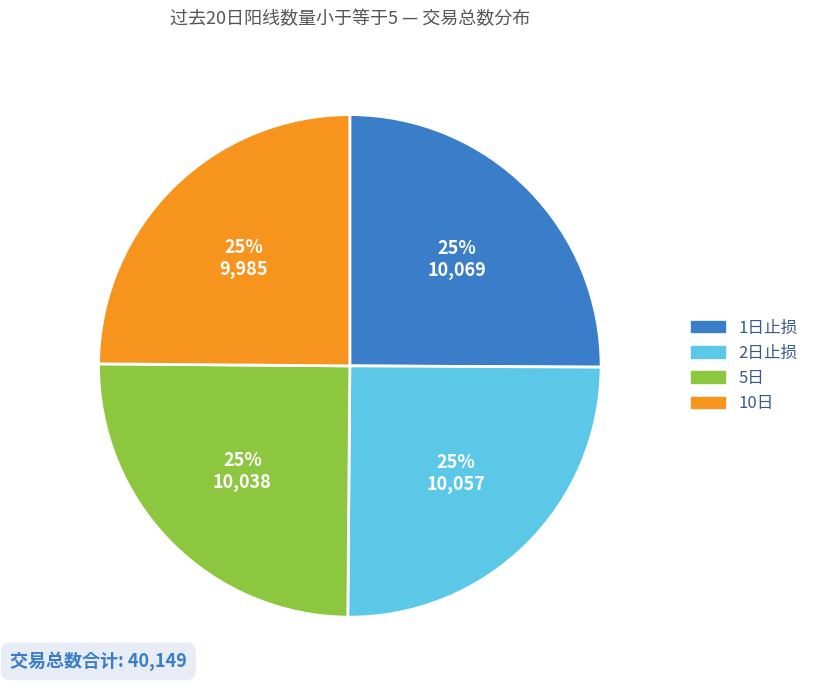

Count the number of slices in the pie.

4